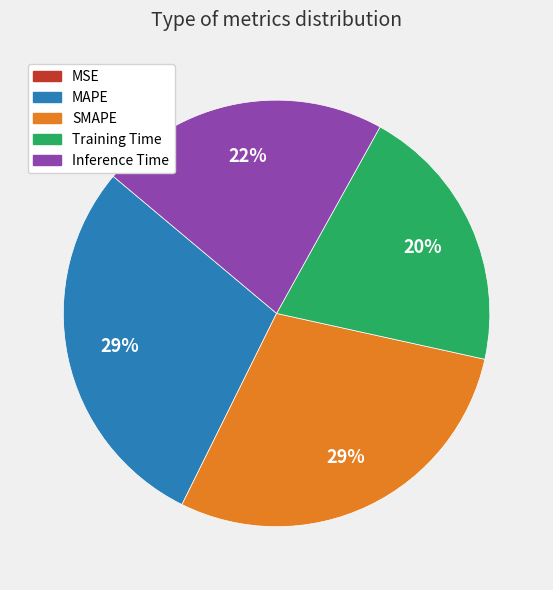

Is it true that MAPE is 16% of the pie?

False